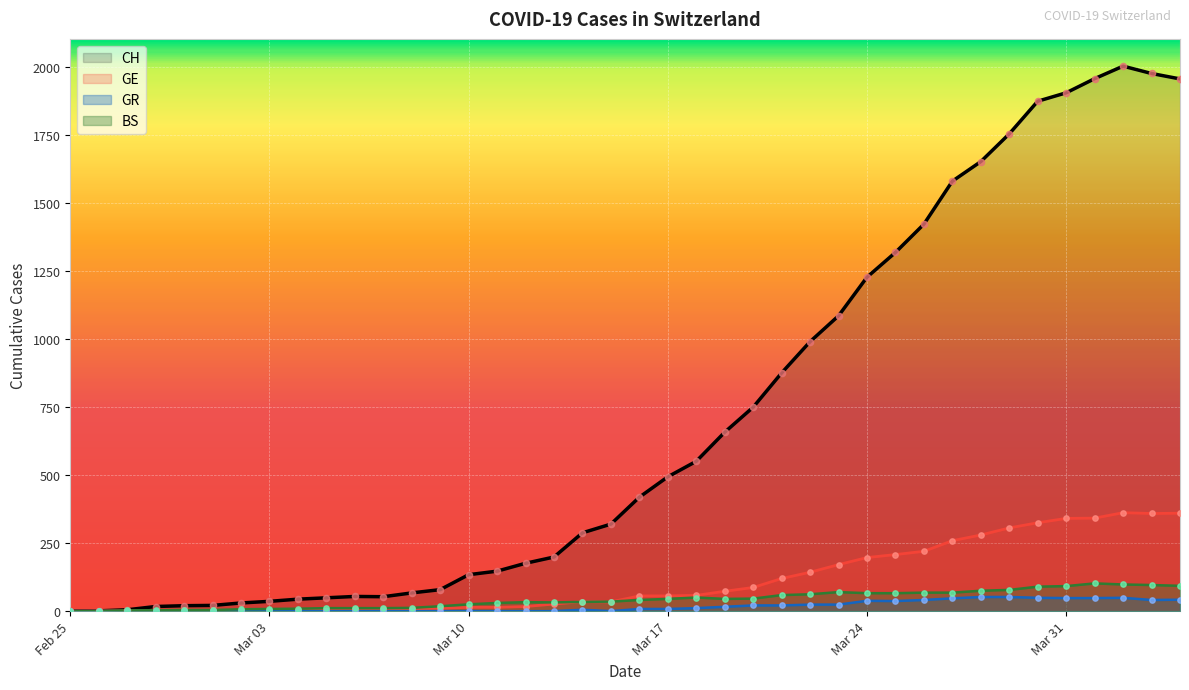

Which series has the largest total across all categories?

CH